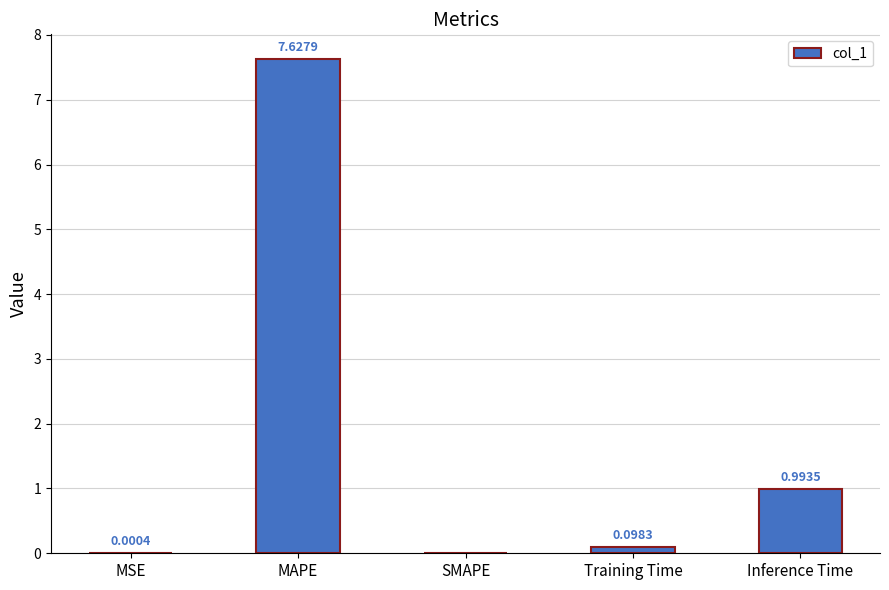

Are the bars grouped side by side (vs. stacked)?

No